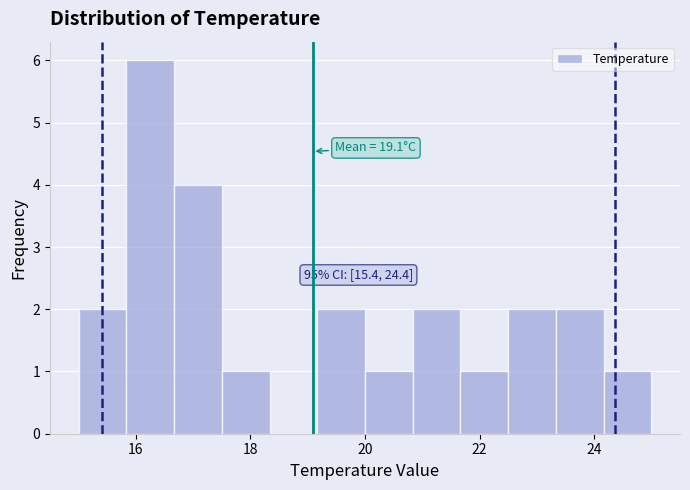

Which range on the x-axis has the tallest bar?

15.8 to 16.6